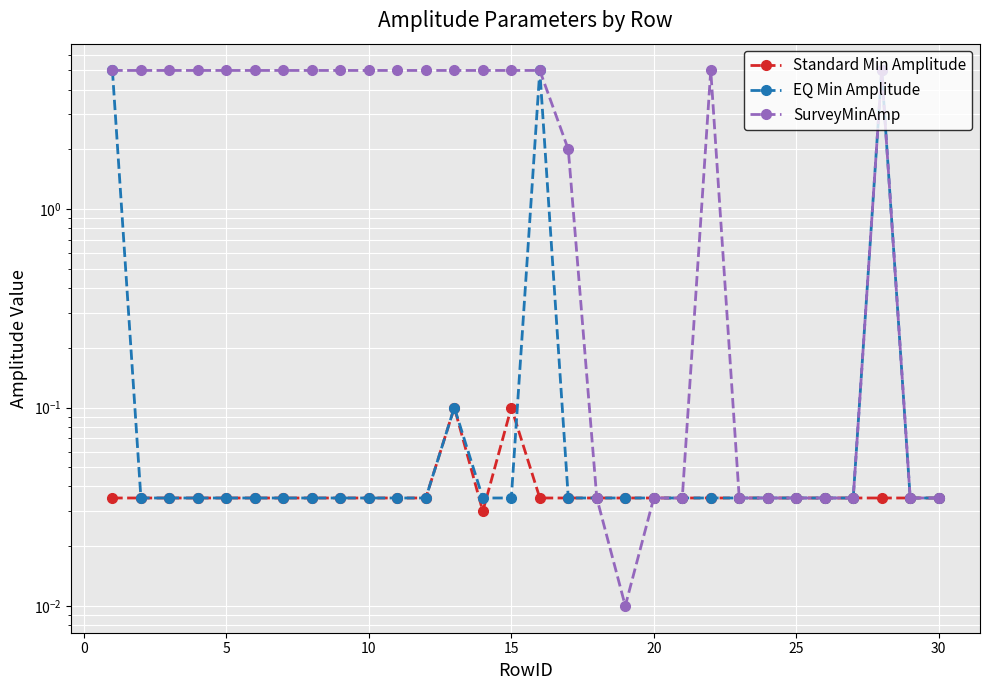

Rank the series by their maximum value, from lowest to highest.

Standard Min Amplitude, EQ Min Amplitude, SurveyMinAmp